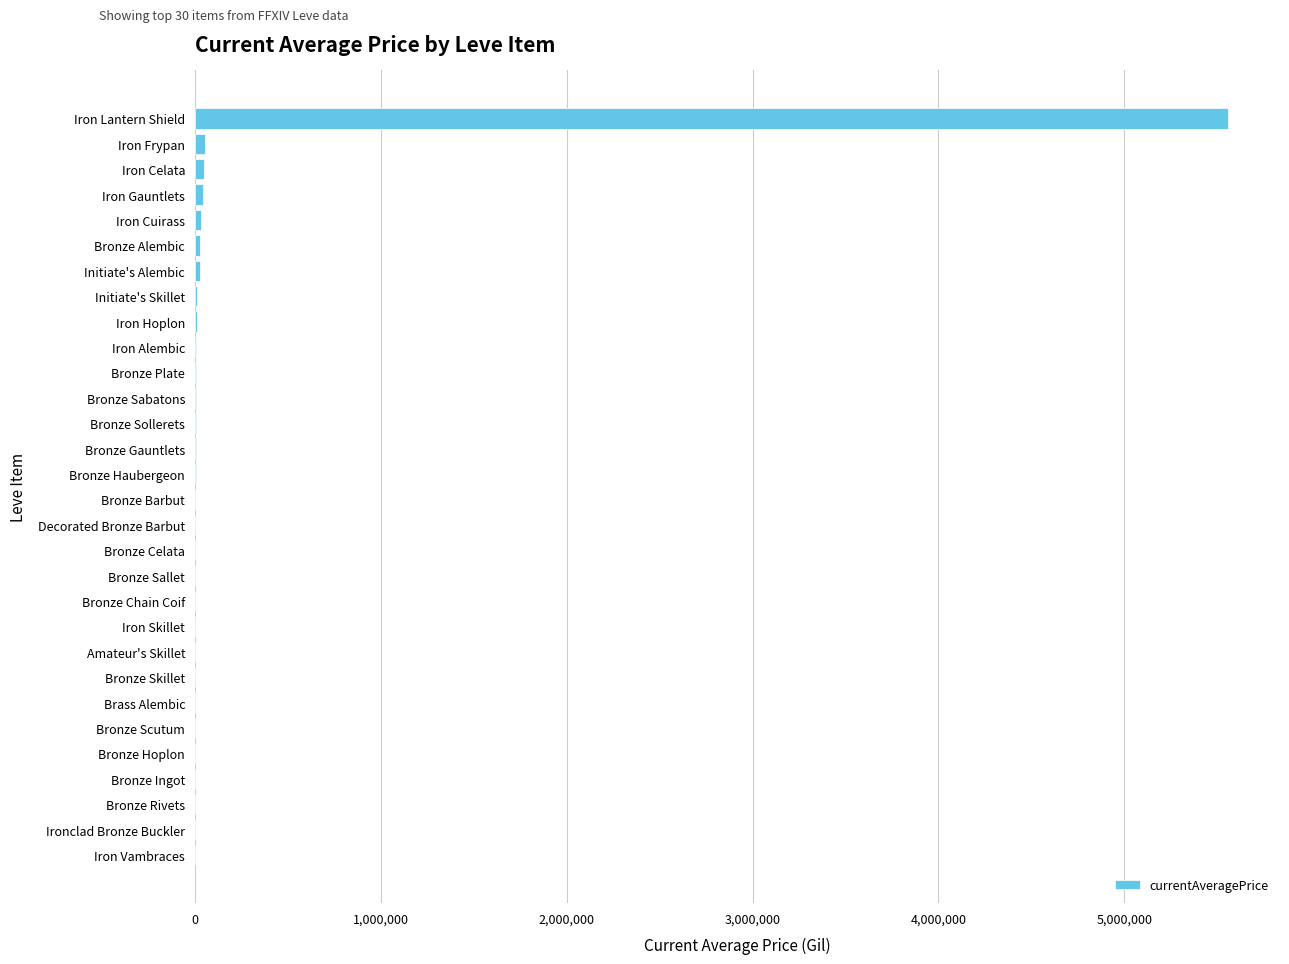

Which label corresponds to the largest value in the chart?

Iron Lantern Shield